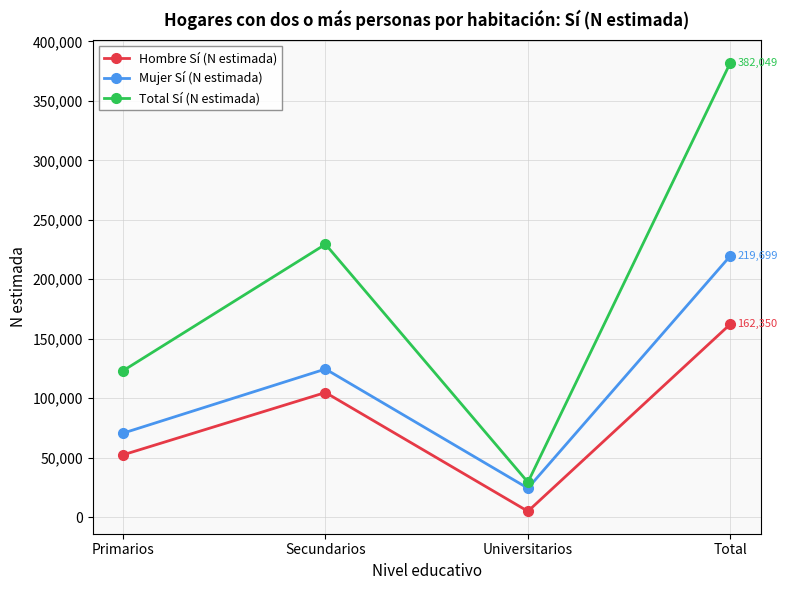

What is the sum of all Hombre Sí (N estimada) values?

324700